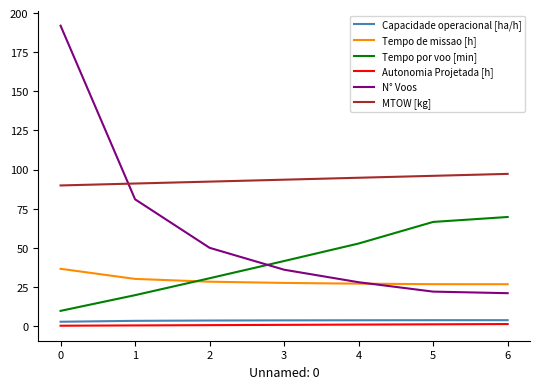

What is the maximum value shown in the chart?

192.0